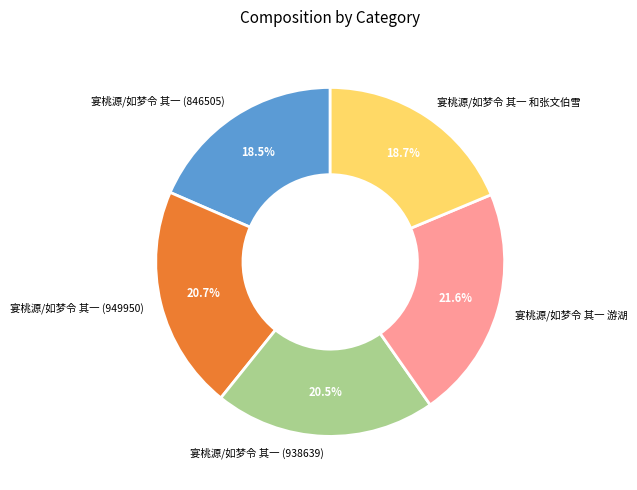

Which has a higher value, 宴桃源/如梦令 其一 和张文伯雪 or 宴桃源/如梦令 其一 游湖?

宴桃源/如梦令 其一 游湖